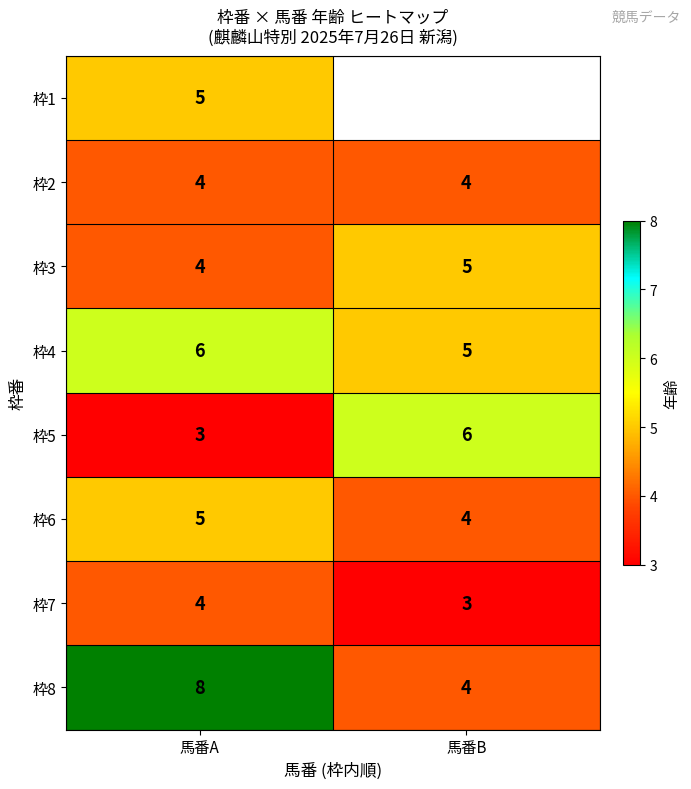

What is the spread (max minus min) of values at 馬番A?

5